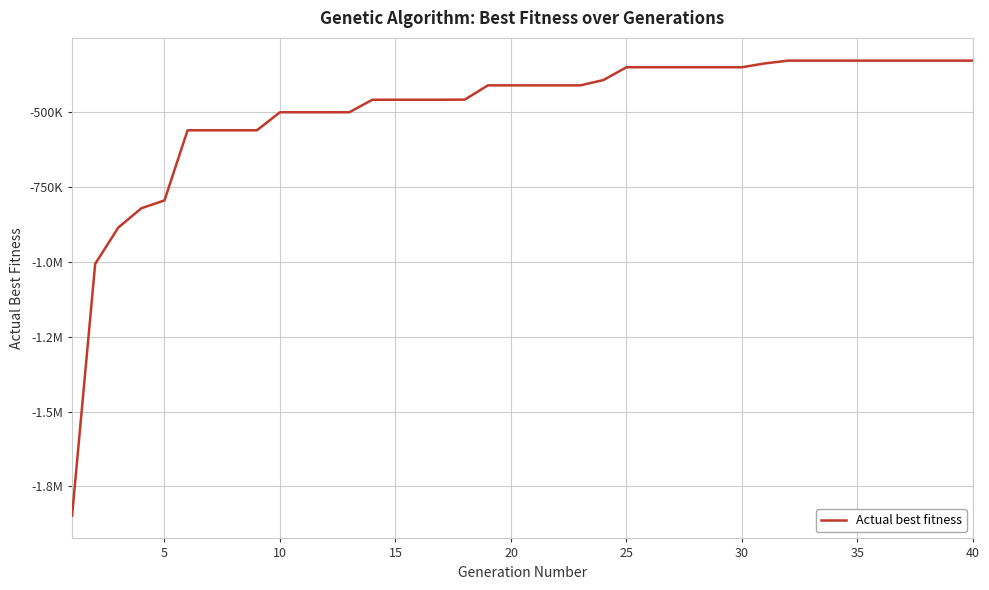

Is this an area chart (filled region under the line)?

No